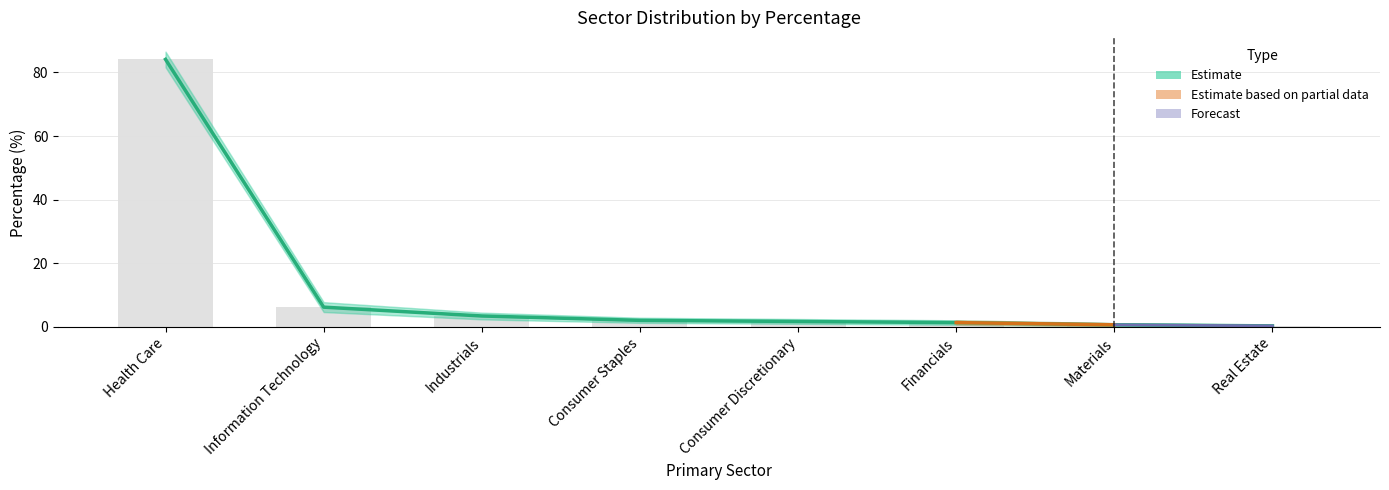

At which label does Percentage_upper reach its minimum?

Real Estate